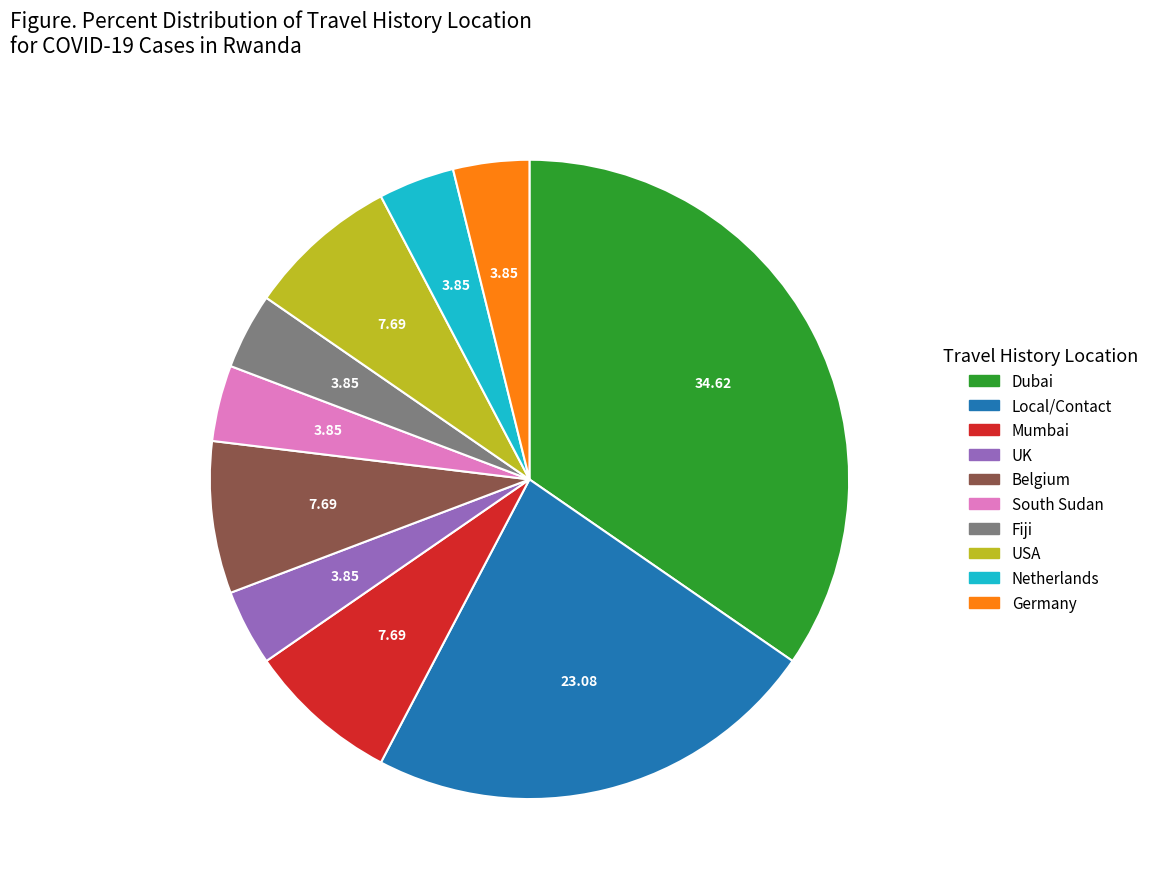

Do Dubai and USA together represent more than half of the pie?

No